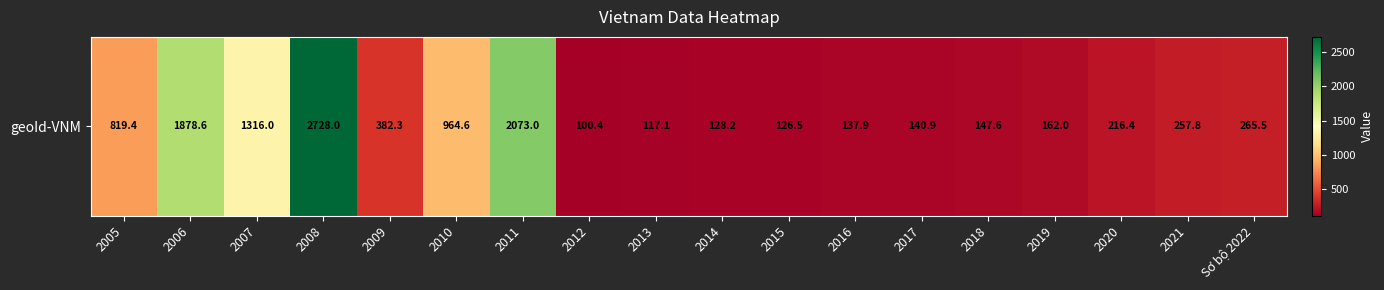

Rank the categories by value from highest to lowest.

2008, 2011, 2006, 2007, 2010, 2005, 2009, Sơ bộ 2022, 2021, 2020, 2019, 2018, 2017, 2016, 2014, 2015, 2013, 2012